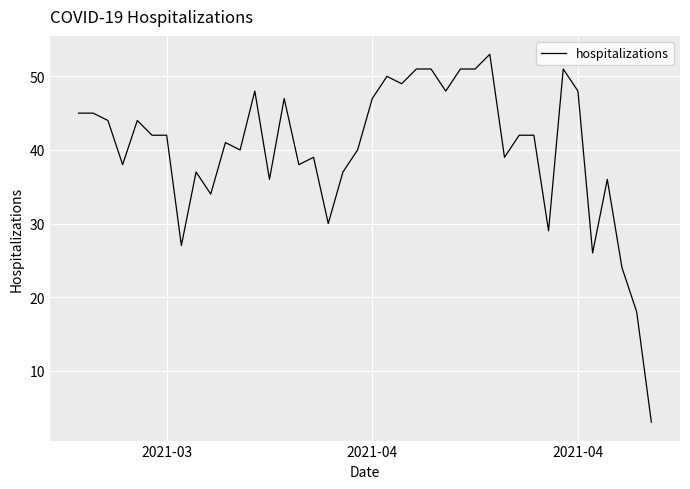

What is the greatest value displayed?

53